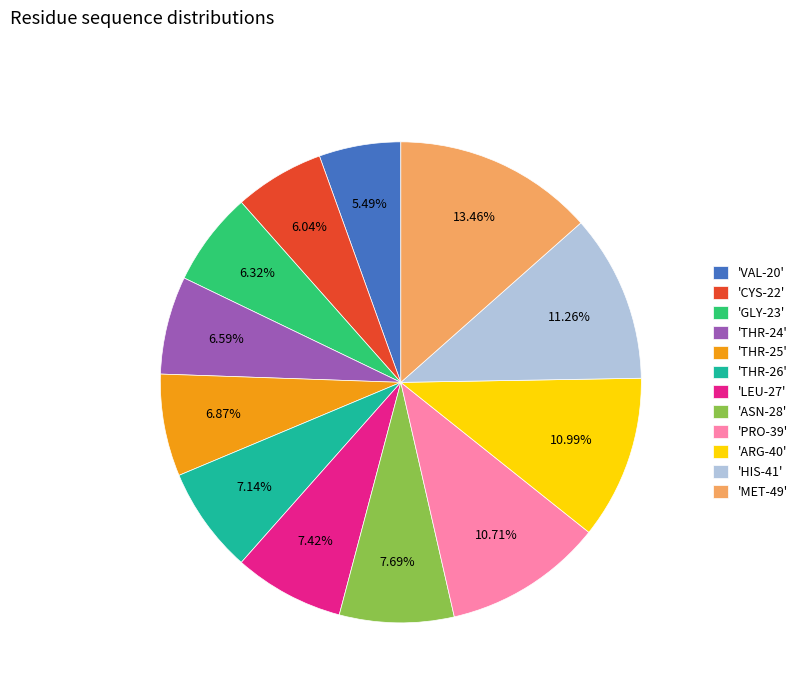

Between 'THR-26' and 'GLY-23', which is larger?

'THR-26'